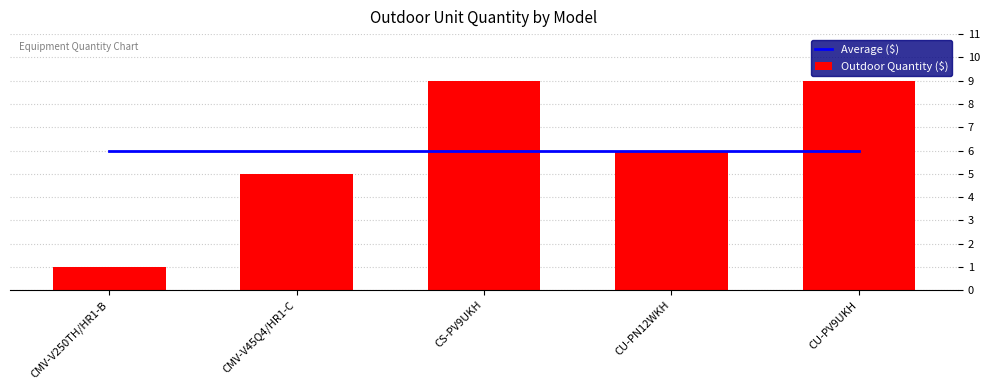

What is the average value of the Average ($) series?

6